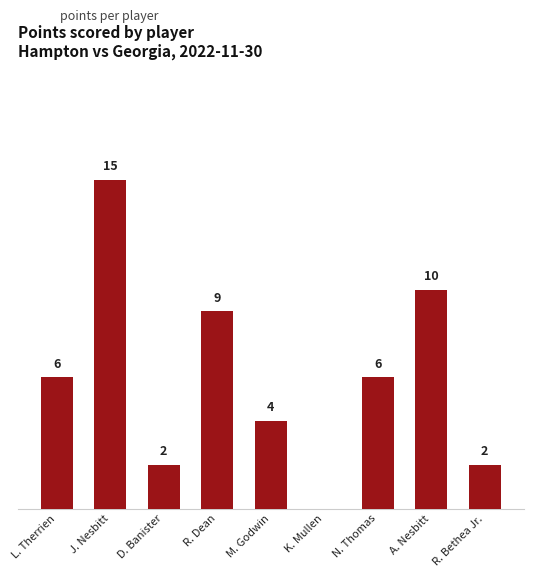

Which has a higher value, R. Bethea Jr. or R. Dean?

R. Dean